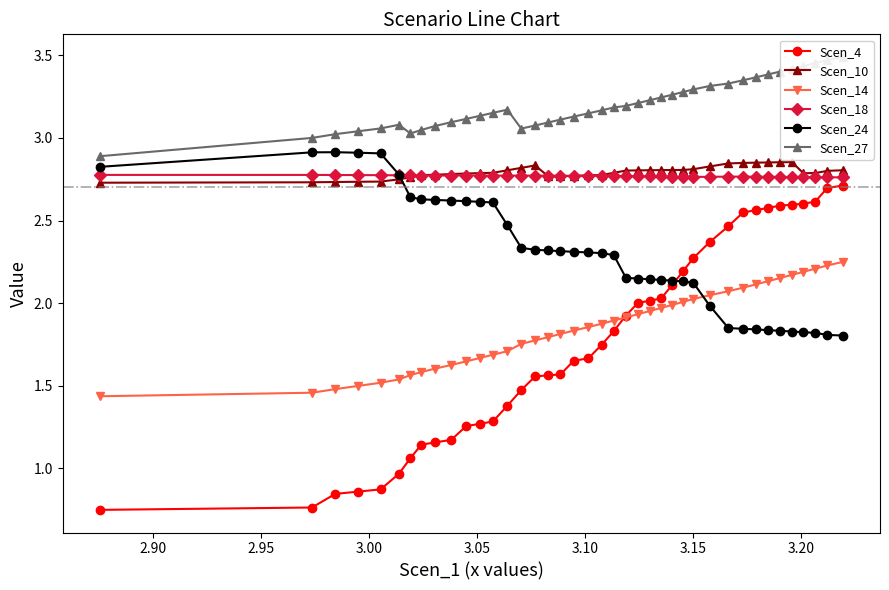

True or false: Scen_14 and Scen_24 cross at least once.

True